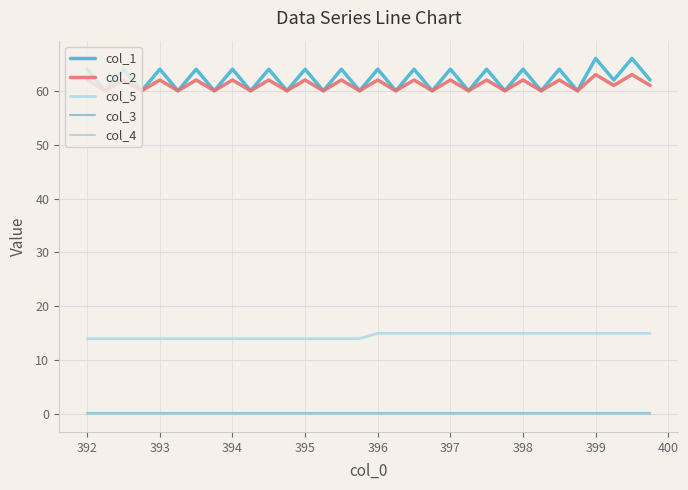

How many lines are shown in the chart?

5